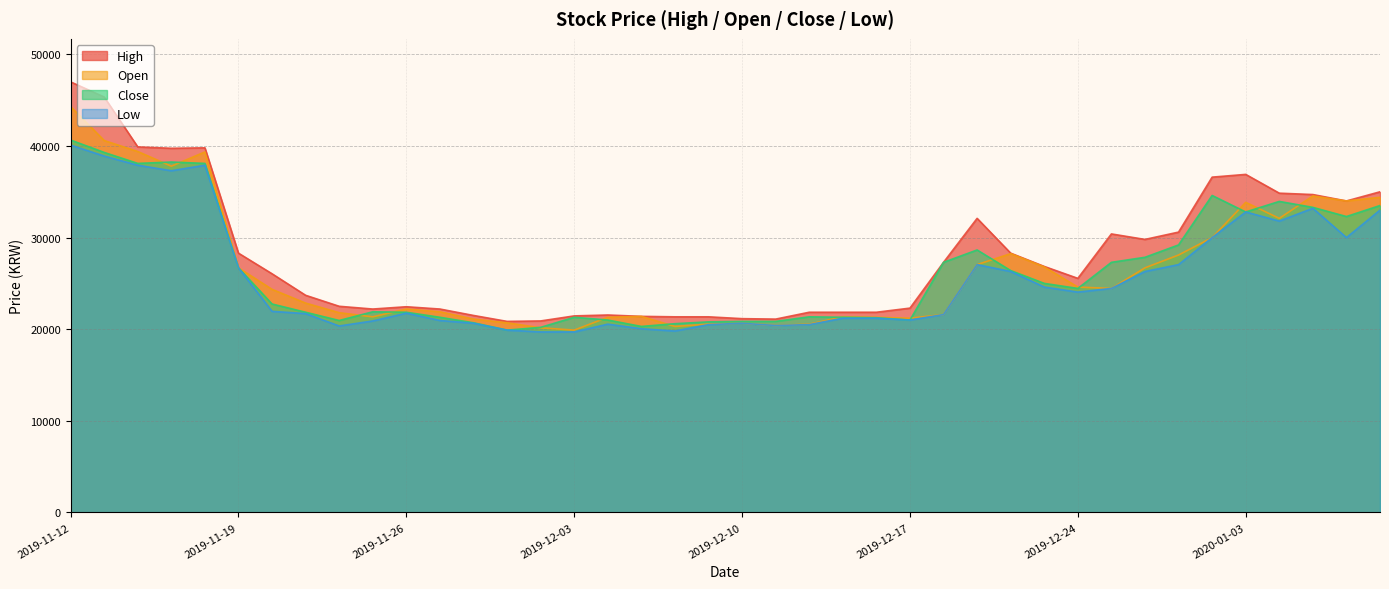

Between 2020-01-08 and 2019-12-05, which is larger?

2020-01-08